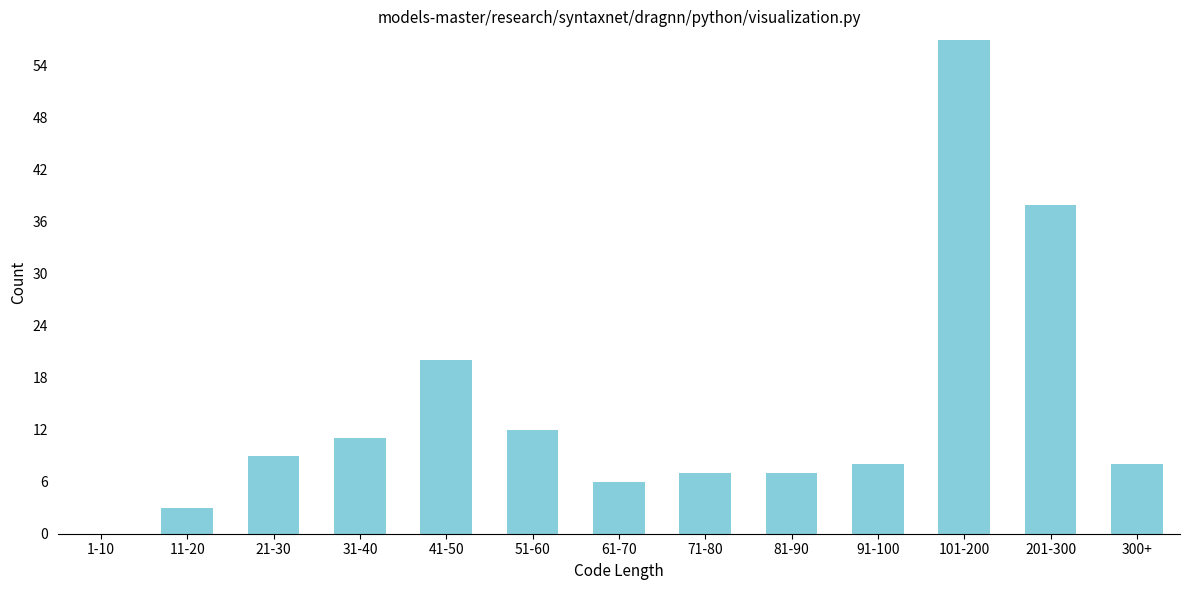

Reading left to right, extract all data points from this chart.

1-10=0	11-20=3	21-30=9	31-40=11	41-50=20	51-60=12	61-70=6	71-80=7	81-90=7	91-100=8	101-200=57	201-300=38	300+=8